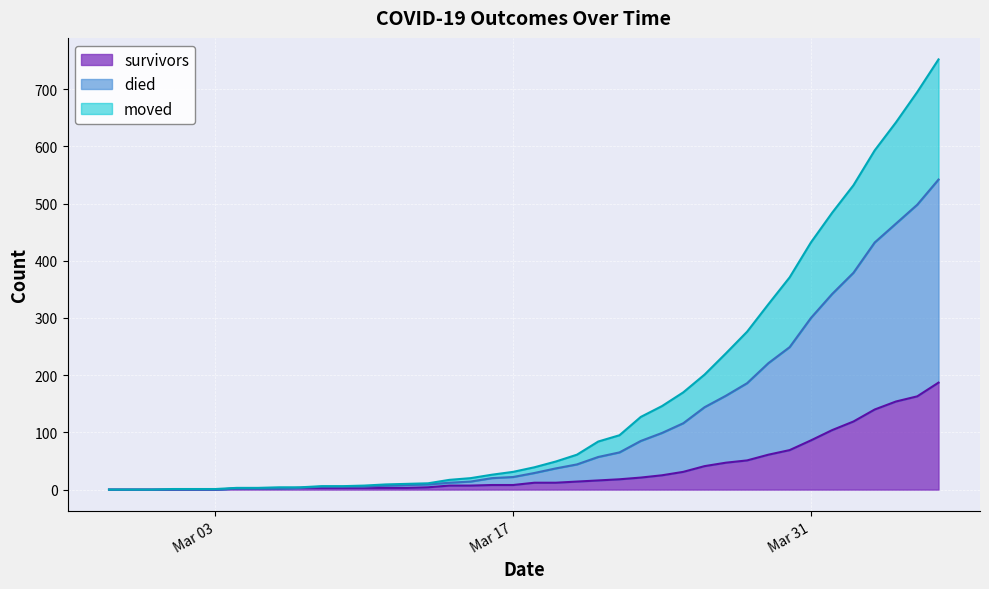

The value of survivors at 2020-03-24 is 25. True or false?

True